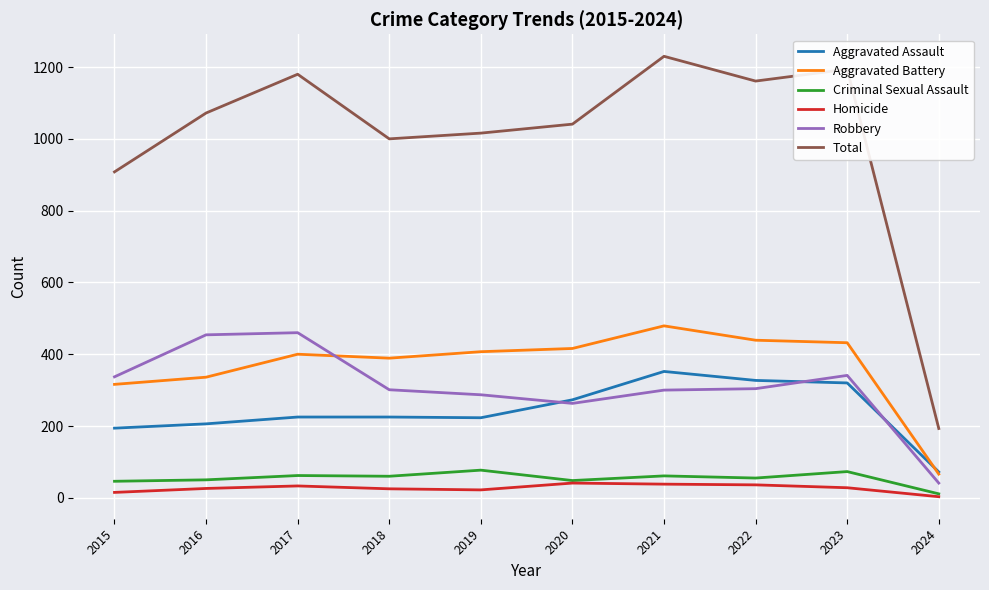

True or false: Aggravated Assault has more than 0 points higher than both neighbors.

True